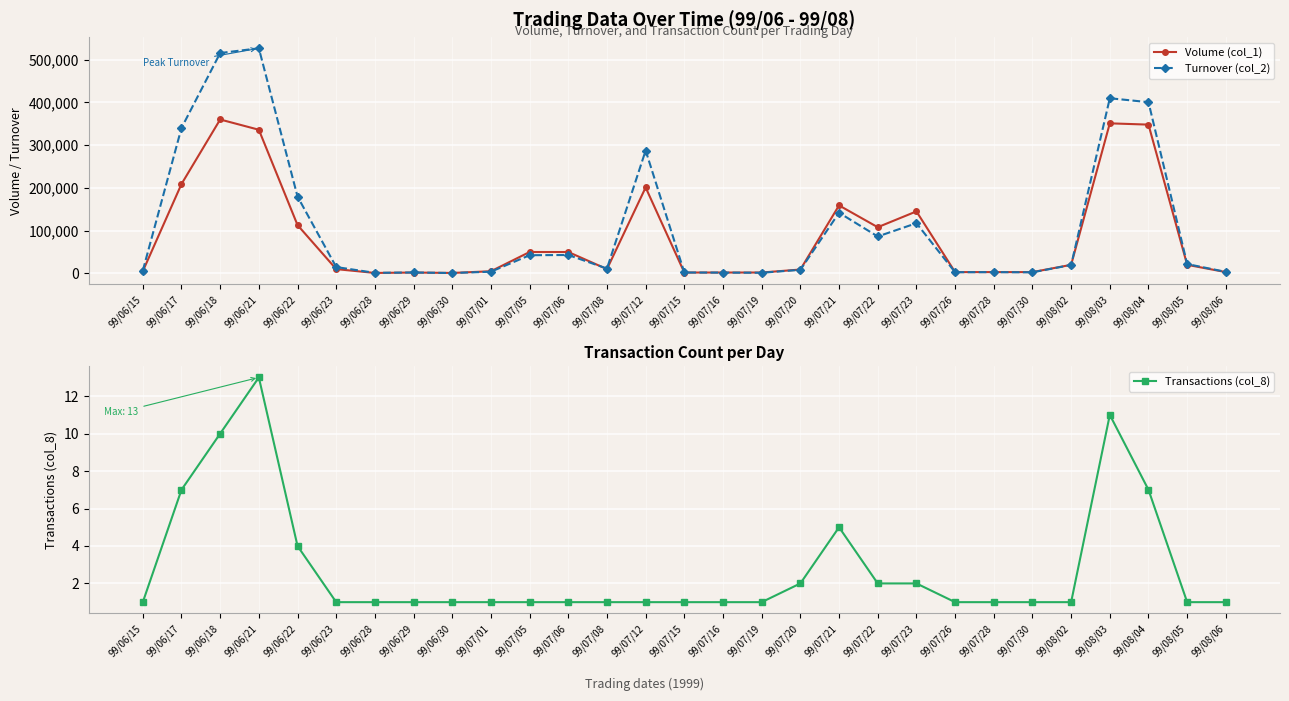

How many values in the Volume (col_1) series exceed 10000?

14